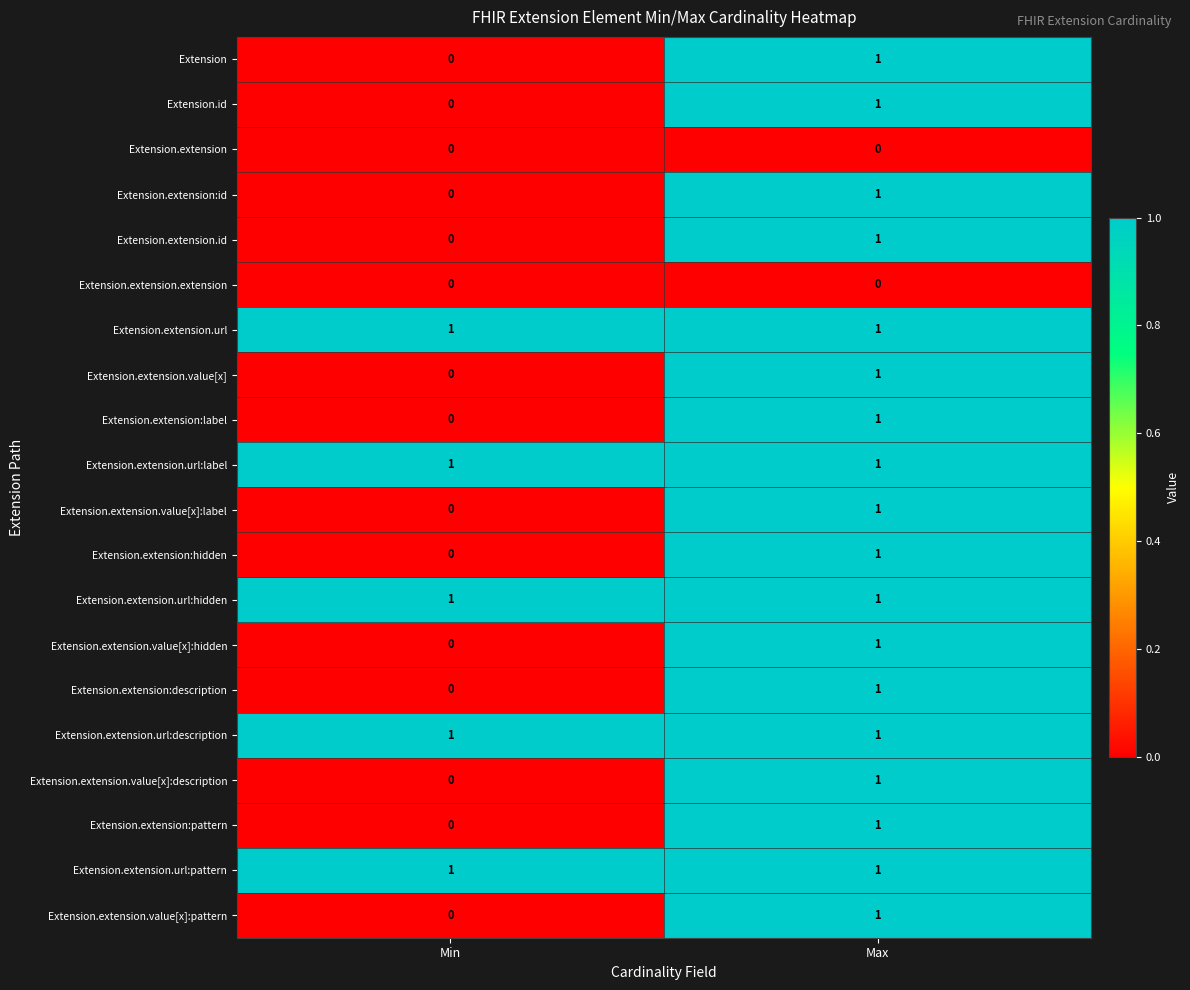

How many series are shown in this chart?

20